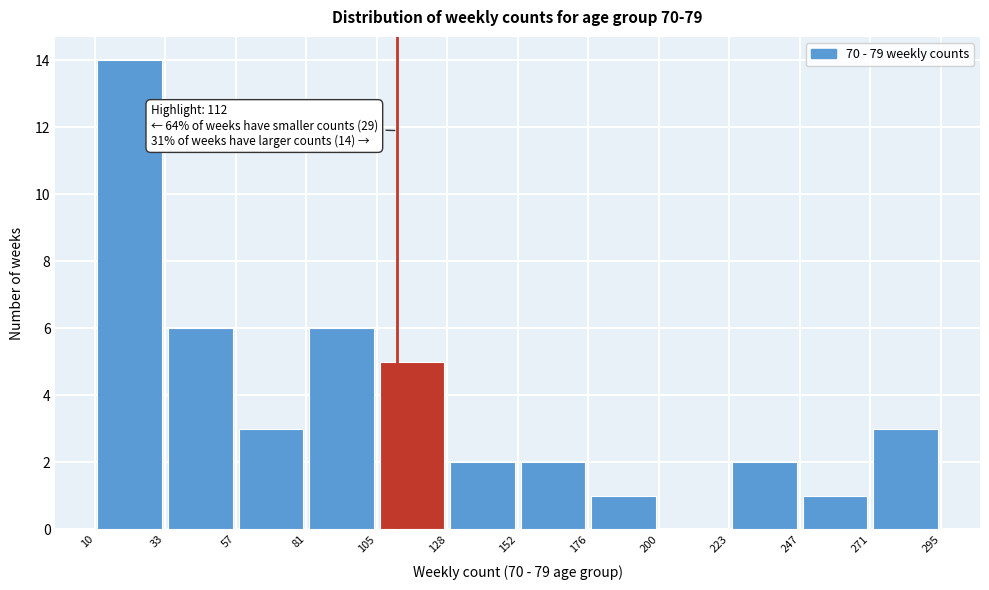

Over which range of the x-axis is the bar tallest?

10 to 33